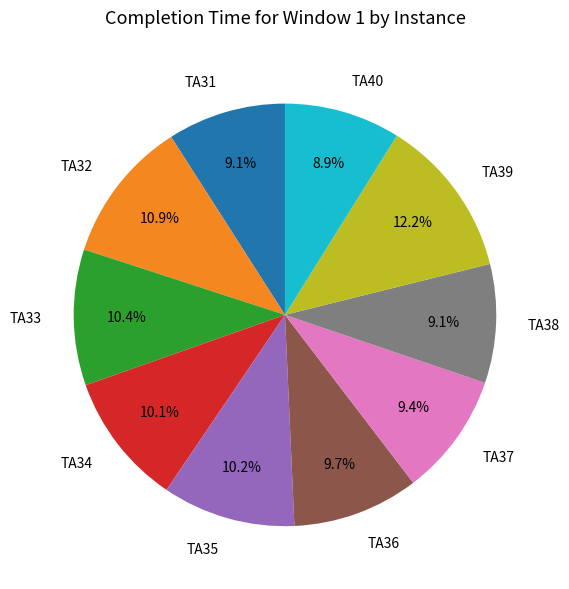

How many slices are in this pie chart?

10